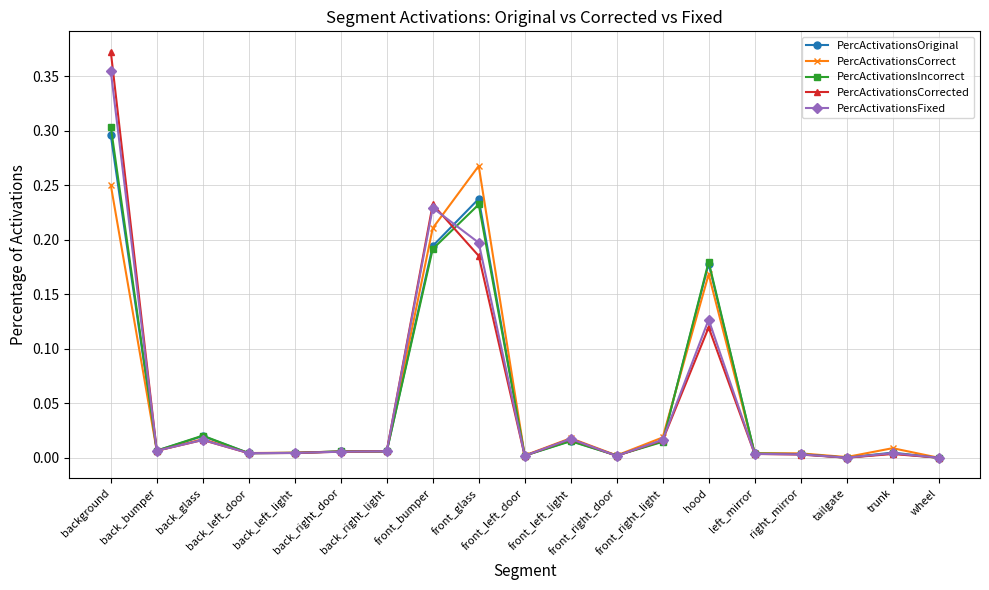

At which category does PercActivationsOriginal reach its first local valley?

back_bumper